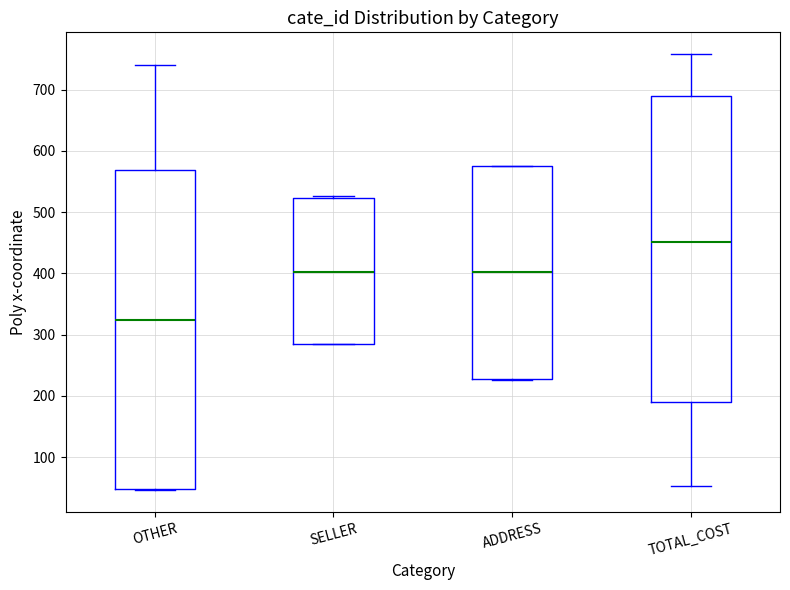

Reading left to right, transcribe this box plot: for each box, give where its median line is, the range the box spans, and where its two whiskers end, as read against the y-axis. The values are not printed on the chart, so give them approximately, as read against the axis.

OTHER: median 320, box 50 to 570, whiskers 50 to 740
SELLER: median 400, box 280 to 520, whiskers 280 to 530
ADDRESS: median 400, box 230 to 580, whiskers 230 to 580
TOTAL_COST: median 450, box 190 to 690, whiskers 50 to 760